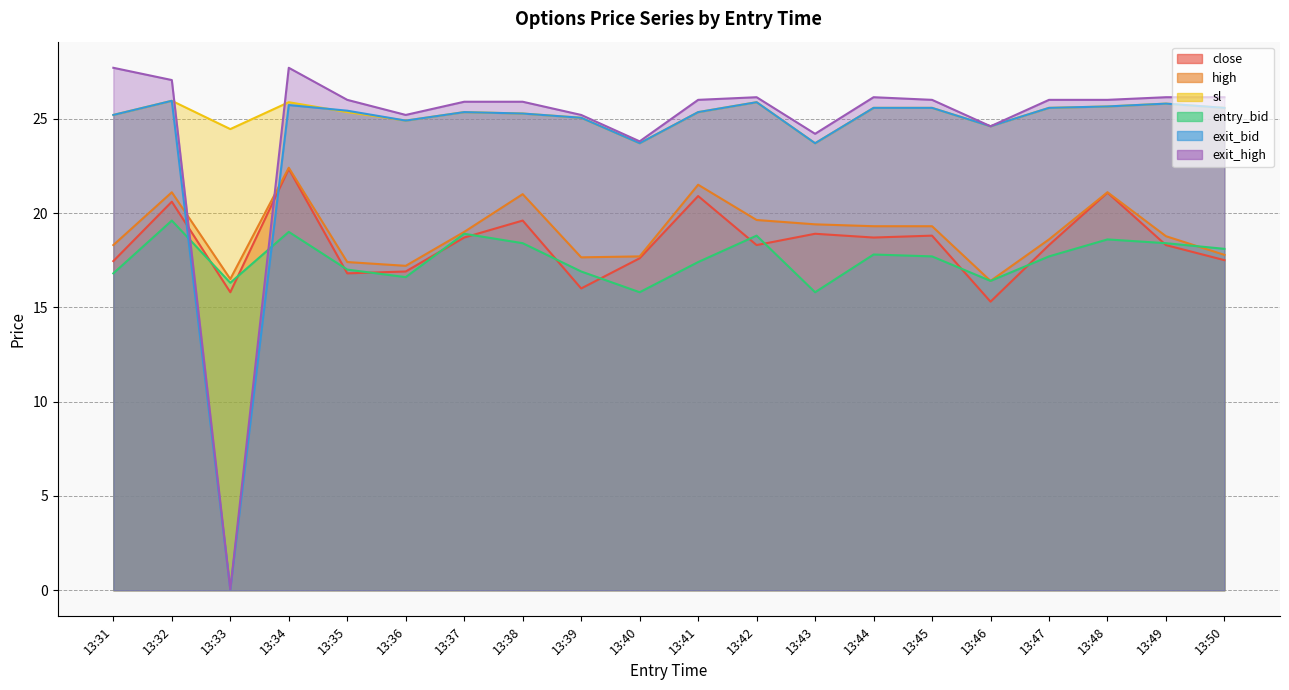

What is the difference between the maximum and second lowest values in the close series?

6.5